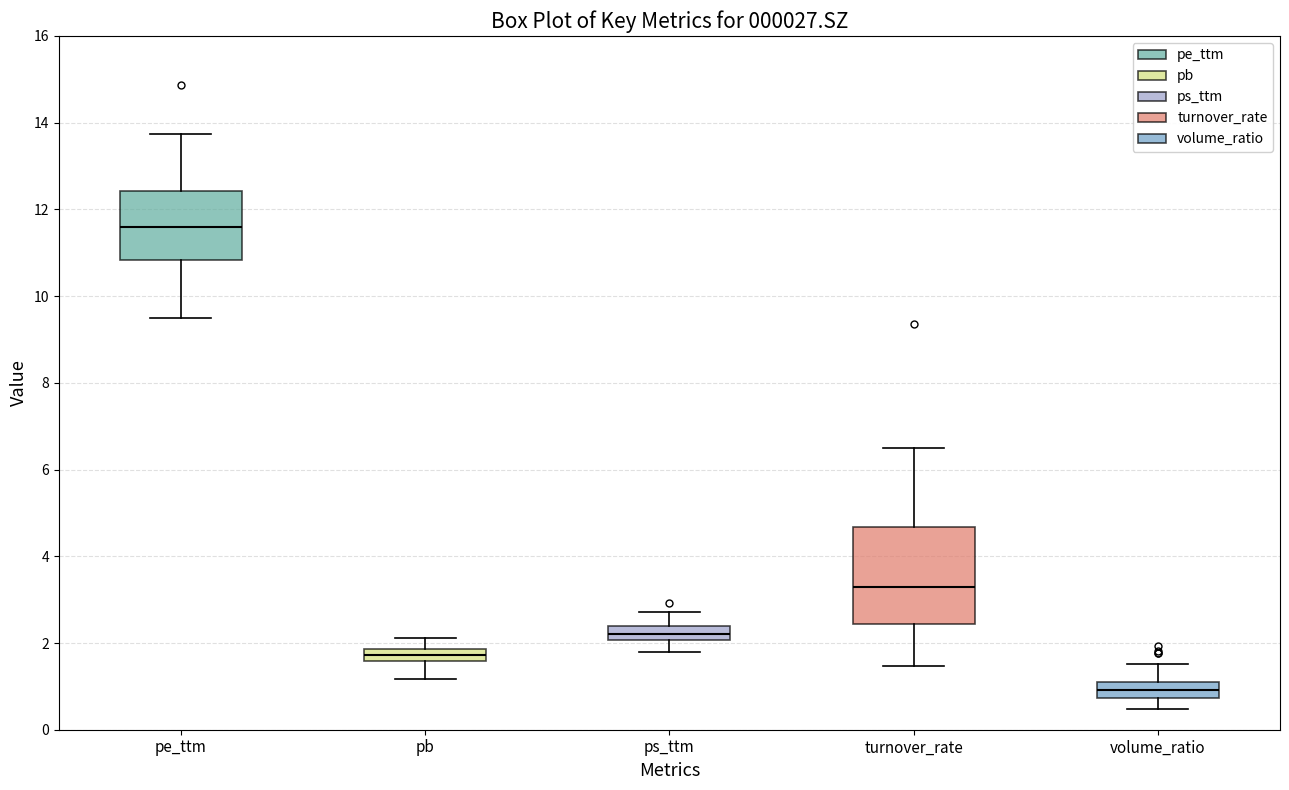

Which box has the lowest median line?

volume_ratio